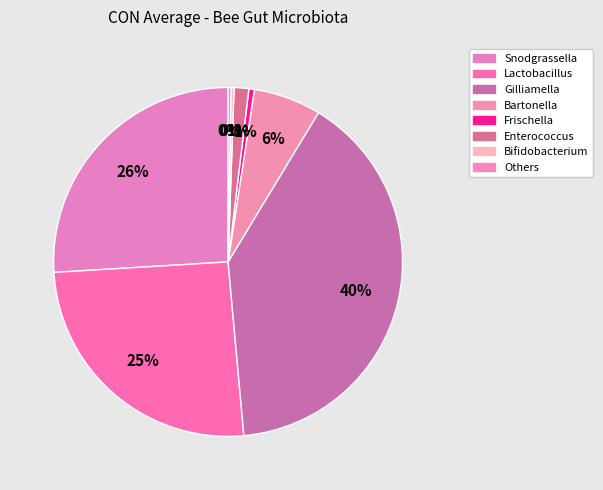

Does any single category account for the majority?

No